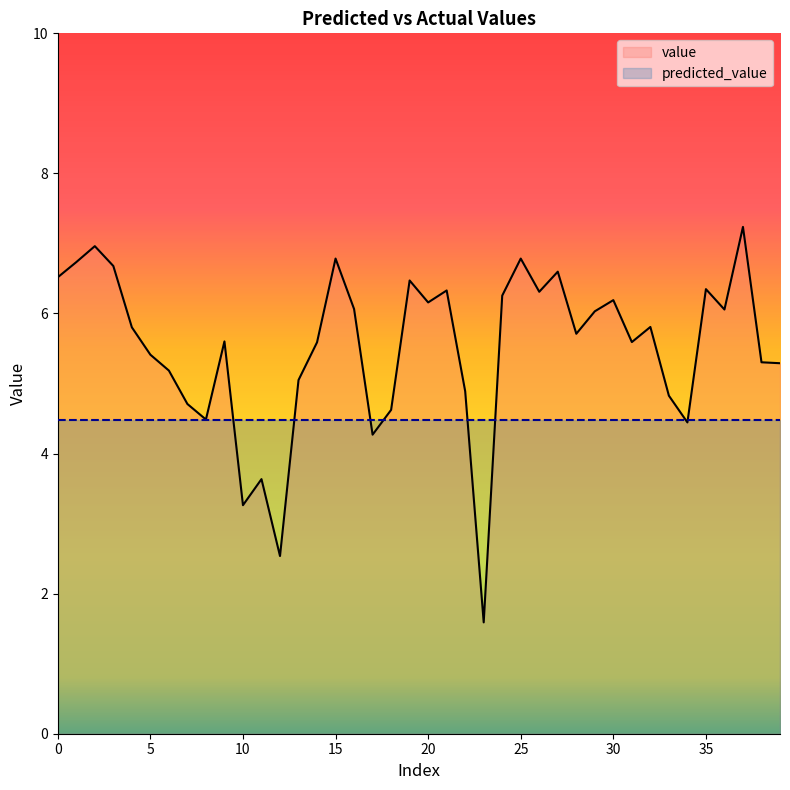

What is the approximate value of value at 3?

6.7